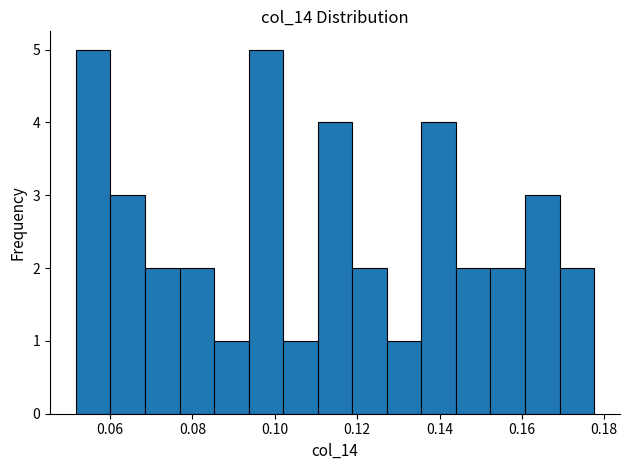

Reading left to right, list every bar in this chart as the range it spans on the x-axis followed by its height. Neither the bar edges nor the heights are printed on the chart, so give them approximately, as read against the axes.

0.052 to 0.060: 5
0.060 to 0.068: 3
0.068 to 0.076: 2
0.076 to 0.086: 2
0.086 to 0.094: 1
0.094 to 0.102: 5
0.102 to 0.110: 1
0.110 to 0.118: 4
0.118 to 0.128: 2
0.128 to 0.136: 1
0.136 to 0.144: 4
0.144 to 0.152: 2
0.152 to 0.160: 2
0.160 to 0.170: 3
0.170 to 0.178: 2